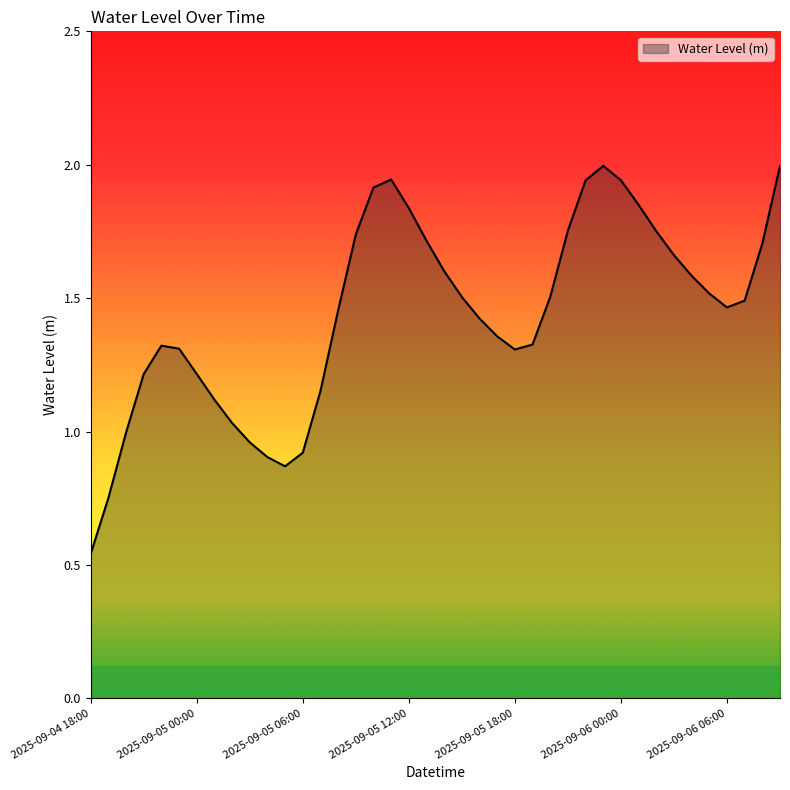

Where does the data first go above 1?

2025-09-04 21:00